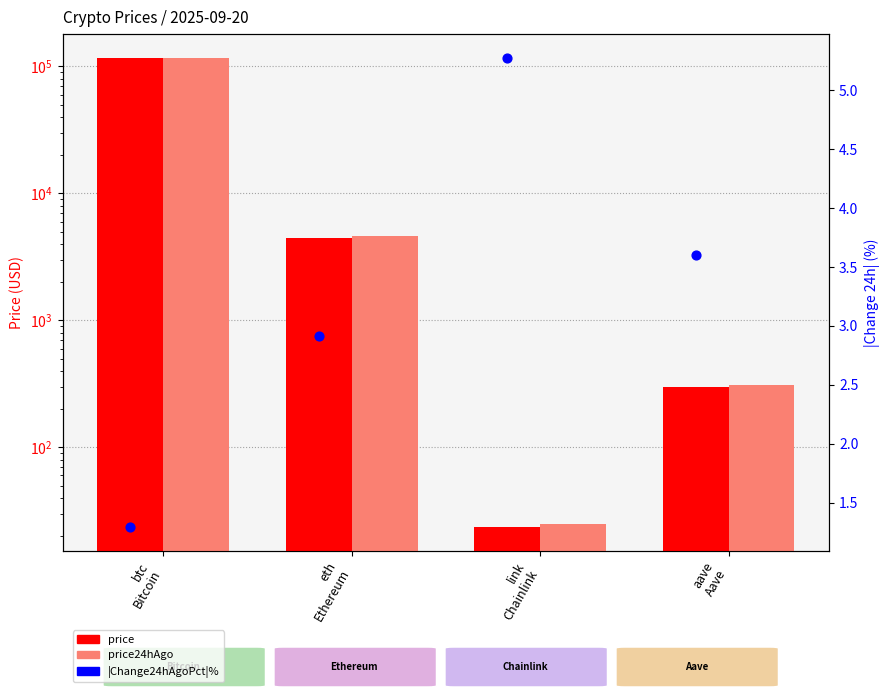

Is the value of |Change24hAgoPct|% at link
Chainlink greater than the value of price24hAgo at aave
Aave?

No